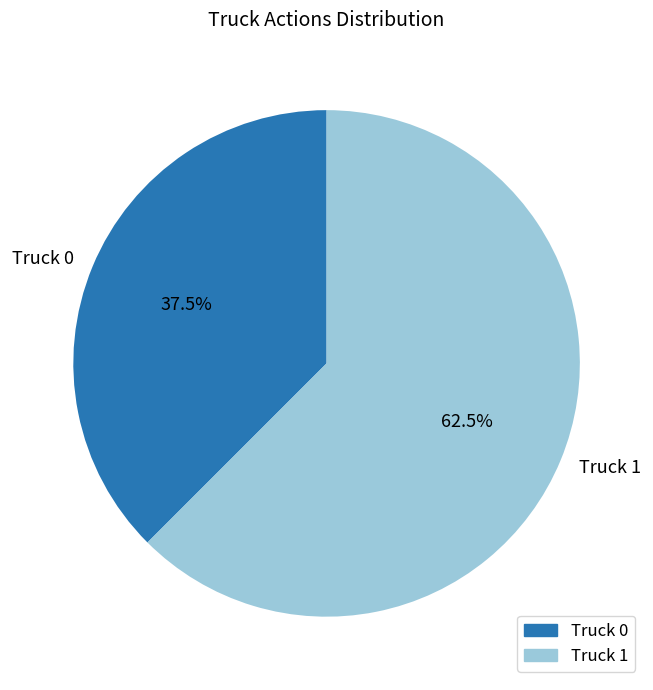

Does Truck 0 represent more than half of the total?

No